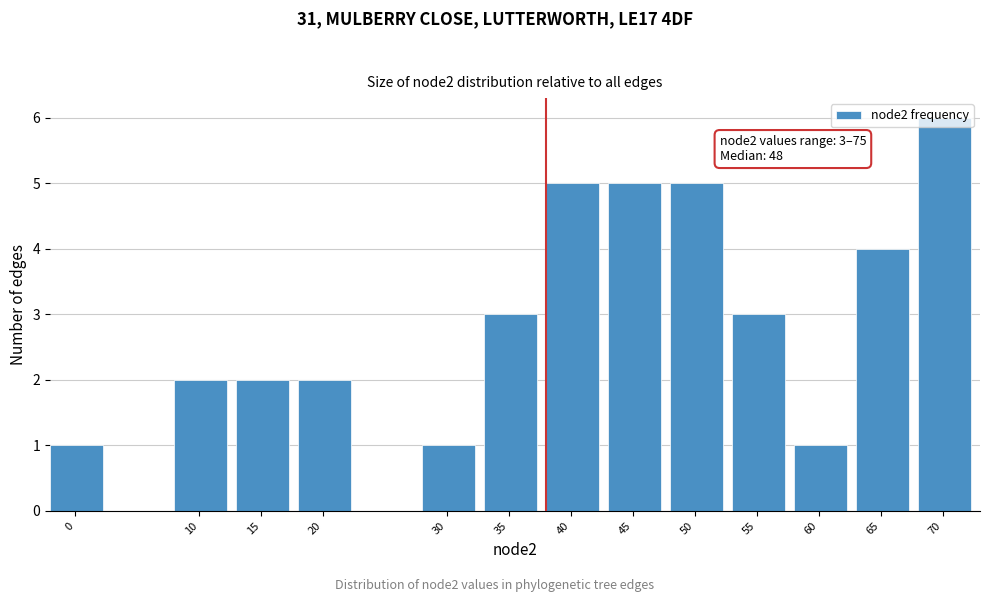

Which category has the highest value across all series?

70